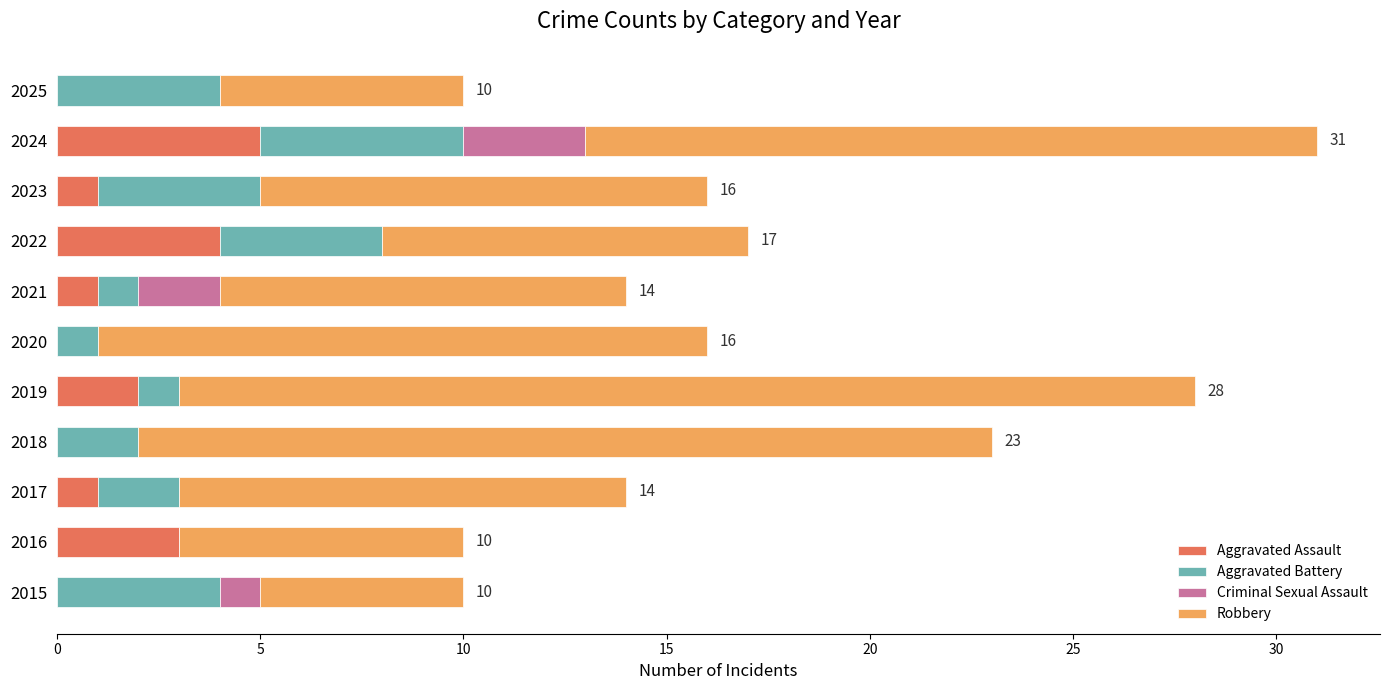

What is the highest value of the Aggravated Assault series?

5